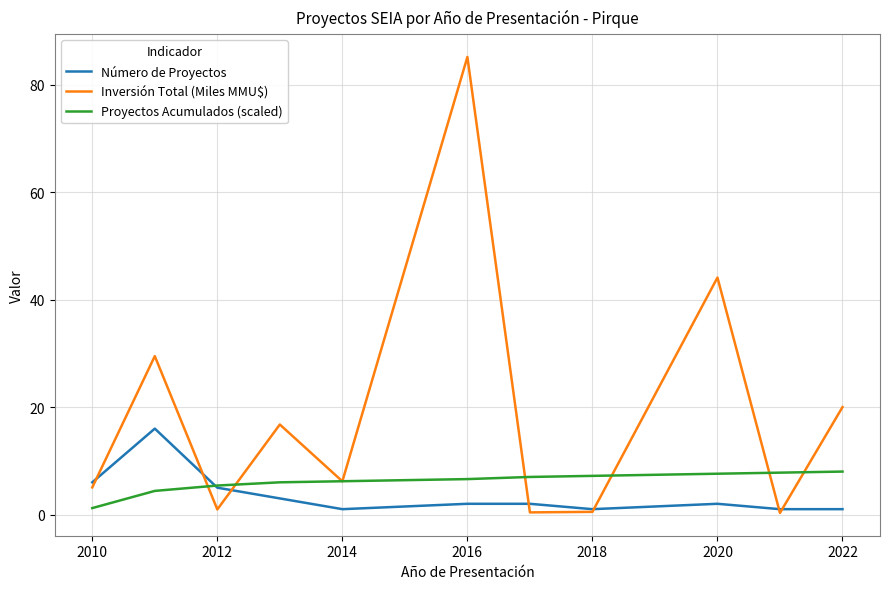

What is the maximum value shown in the chart?

85.2